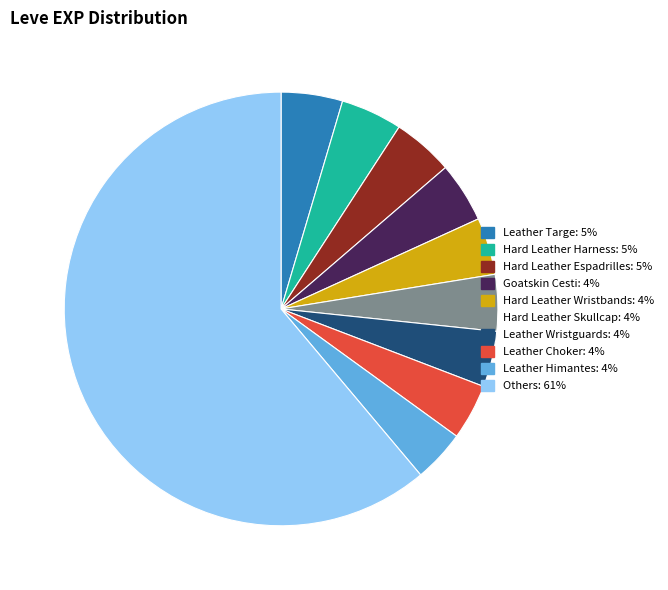

Is there any slice that represents more than half of the pie?

Yes